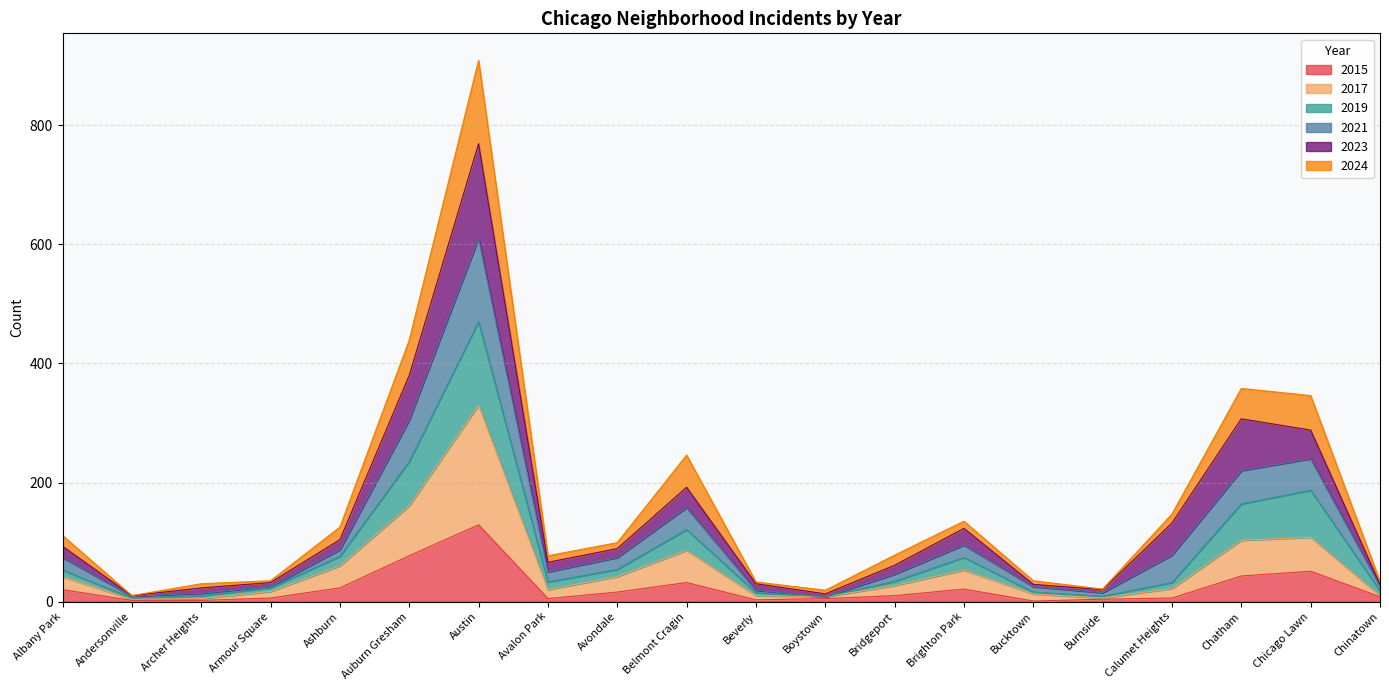

What is the highest value of the 2015 series?

129